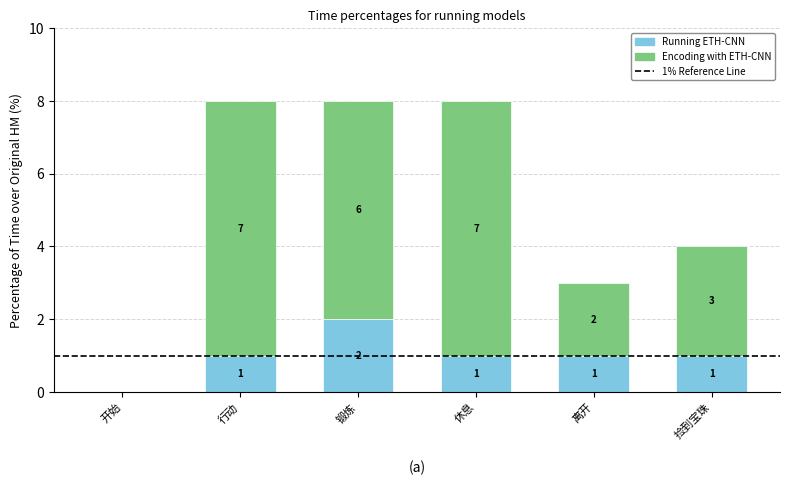

The value of Running ETH-CNN at 开始 is 1. True or false?

False